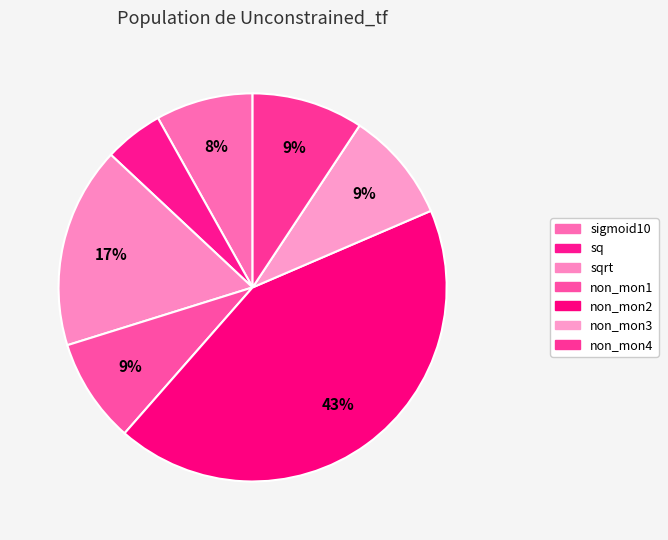

How many slices are in this pie chart?

7